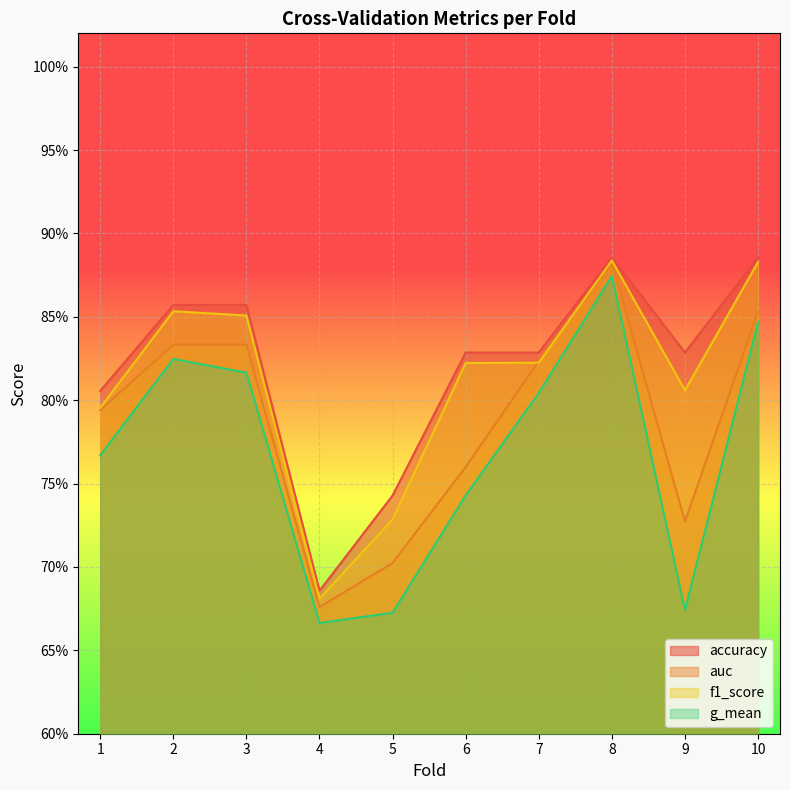

Reading left to right, extract all data points from this chart.

accuracy: 1=0.8	2=0.9	3=0.9	4=0.7	5=0.7	6=0.8	7=0.8	8=0.9	9=0.8	10=0.9
auc: 1=0.8	2=0.8	3=0.8	4=0.7	5=0.7	6=0.8	7=0.8	8=0.9	9=0.7	10=0.9
f1_score: 1=0.8	2=0.9	3=0.9	4=0.7	5=0.7	6=0.8	7=0.8	8=0.9	9=0.8	10=0.9
g_mean: 1=0.8	2=0.8	3=0.8	4=0.7	5=0.7	6=0.7	7=0.8	8=0.9	9=0.7	10=0.8